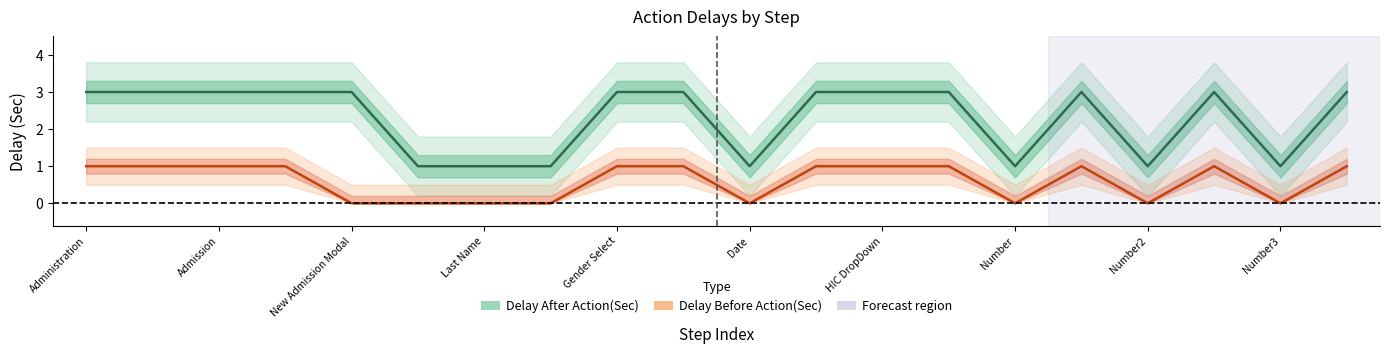

The Delay After Action(Sec) series shows 1 at New Admission Modal. True or false?

False